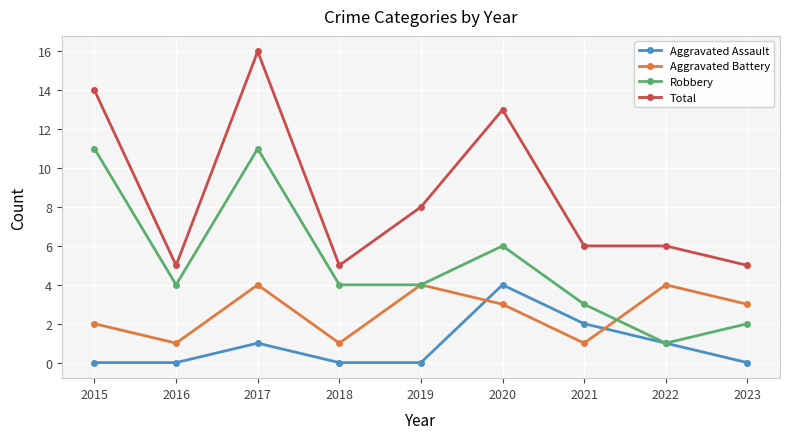

Reading right to left, list all the values displayed in this chart.

Aggravated Assault: 2023=0	2022=1	2021=2	2020=4	2019=0	2018=0	2017=1	2016=0	2015=0
Aggravated Battery: 2023=3	2022=4	2021=1	2020=3	2019=4	2018=1	2017=4	2016=1	2015=2
Robbery: 2023=2	2022=1	2021=3	2020=6	2019=4	2018=4	2017=11	2016=4	2015=11
Total: 2023=5	2022=6	2021=6	2020=13	2019=8	2018=5	2017=16	2016=5	2015=14